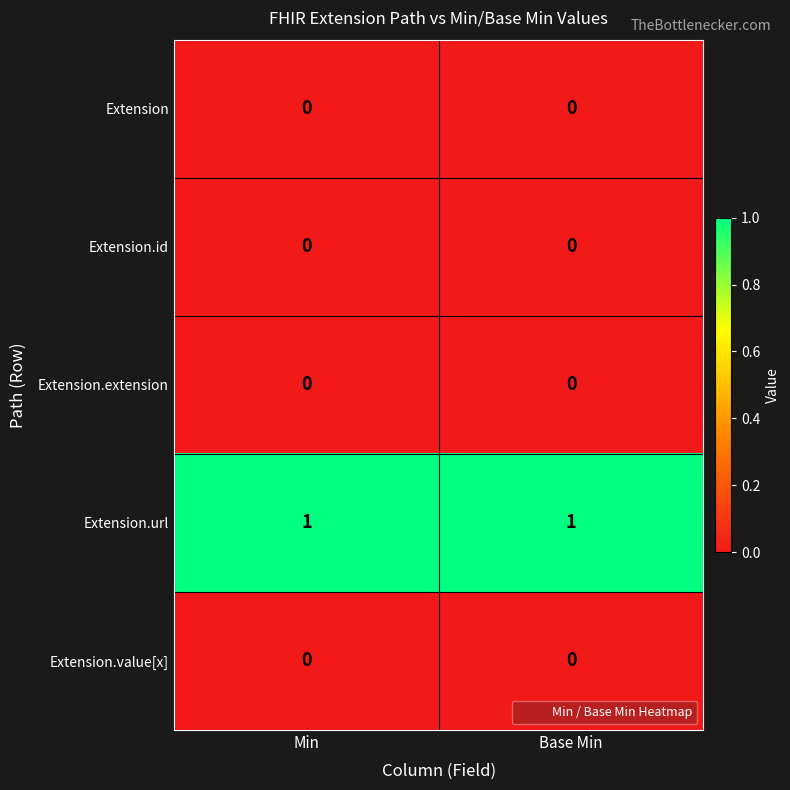

Is it true that Extension.extension equals 0 at Min?

True